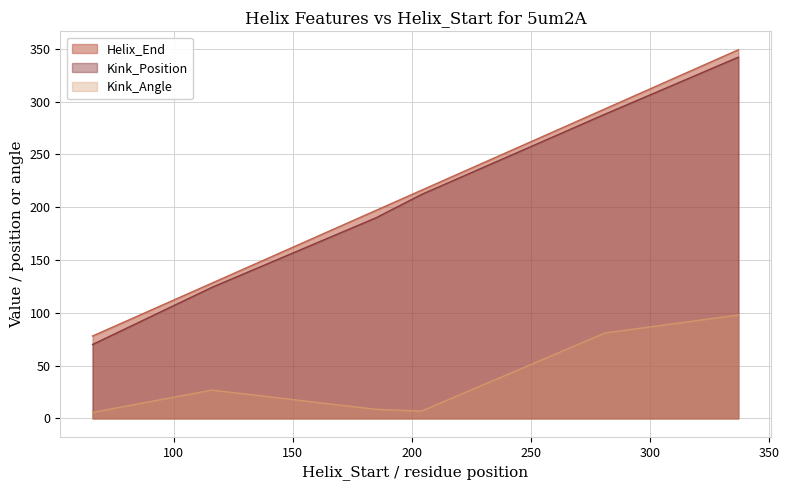

Reading left to right, transcribe all the data shown in this chart.

Helix_End: 78.0	128.0	197.0	216.0	293.0	349.0
Kink_Position: 70.0	124.0	190.0	212.0	288.0	342.0
Kink_Angle: 5.7	26.8	8.6	6.9	80.9	97.9